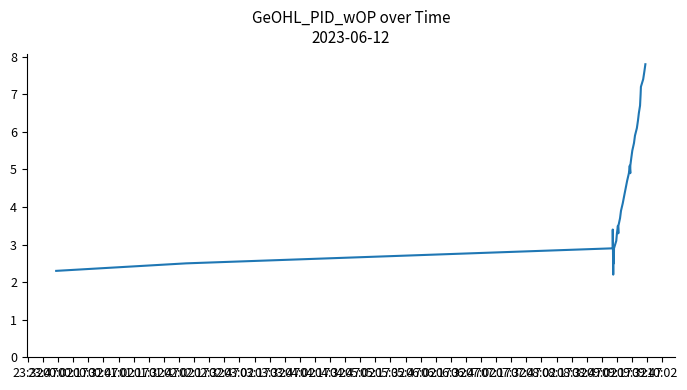

Reading right to left, extract all data points from this chart.

7.8	7.6	7.4	7.2	7.0	6.7	6.5	6.3	6.1	5.9	5.7	5.5	5.3	5.1	4.9	5.1	4.9	4.7	4.5	4.3	4.1	3.9	3.7	3.5	3.3	3.5	3.3	3.1	2.9	2.7	2.5	2.8	2.6	2.4	2.2	3.4	3.1	2.9	2.5	2.3